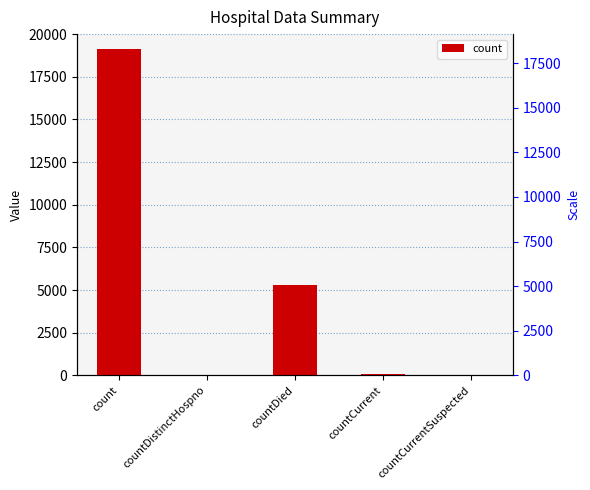

Are the bars horizontal?

No